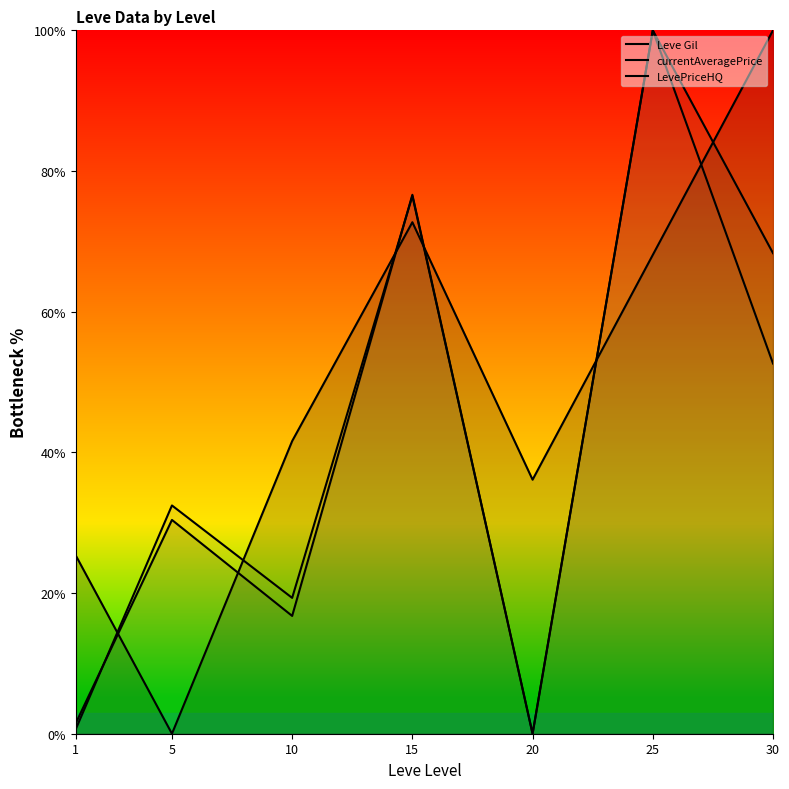

What is the value of the Leve Gil point at the 3rd from the left?

41.6